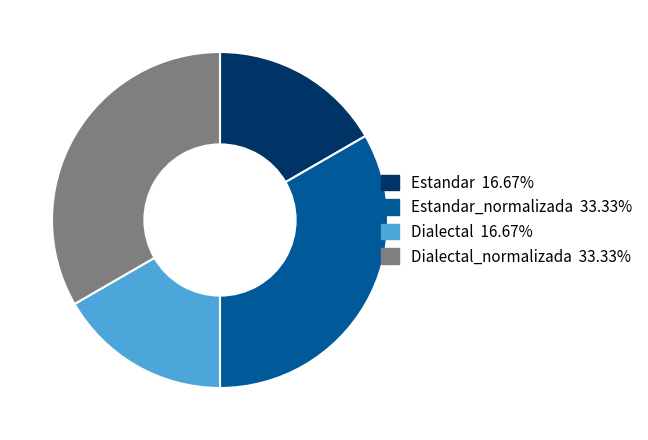

Approximately how many times larger is the value at Dialectal_normalizada 33.33% compared to Estandar_normalizada 33.33%?

1.0